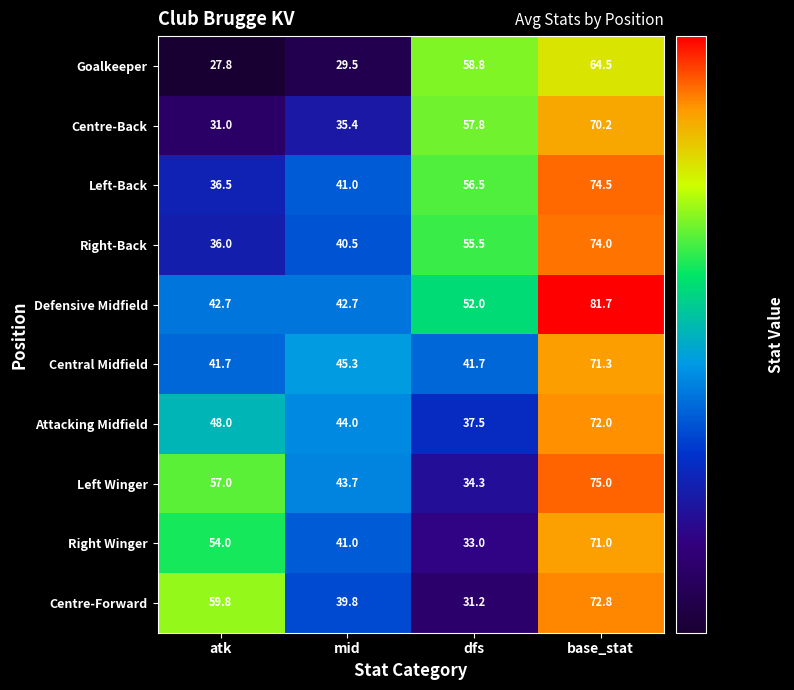

What is the minimum value for Defensive Midfield?

42.7